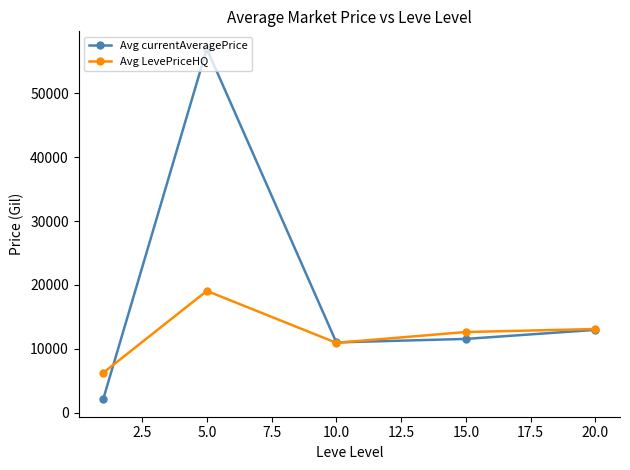

What is the value of the Avg LevePriceHQ point at the 2nd from the left?

19070.0